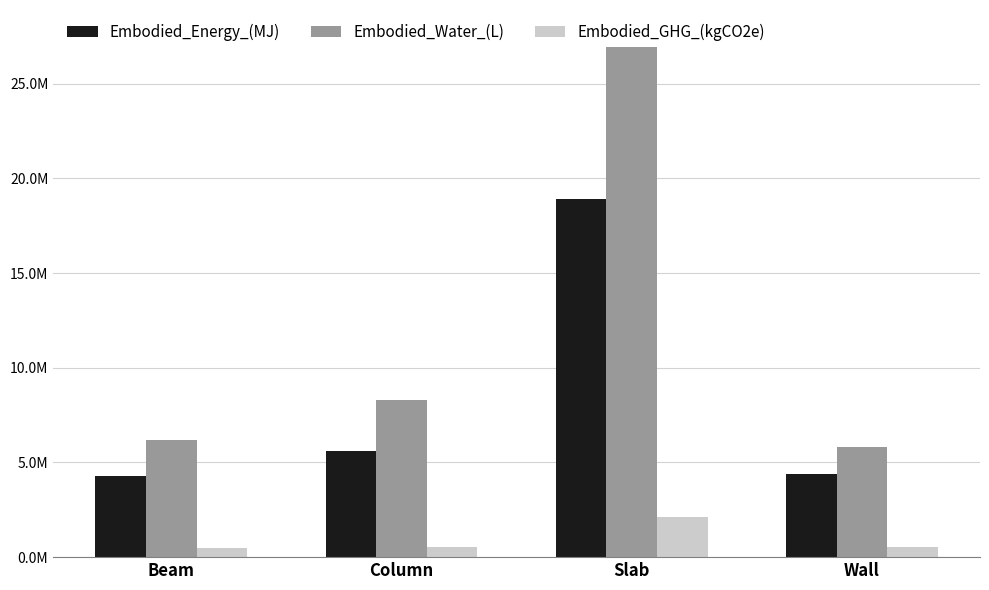

True or false: Embodied_Water_(L) has a value of 1627218.7 at Wall.

False